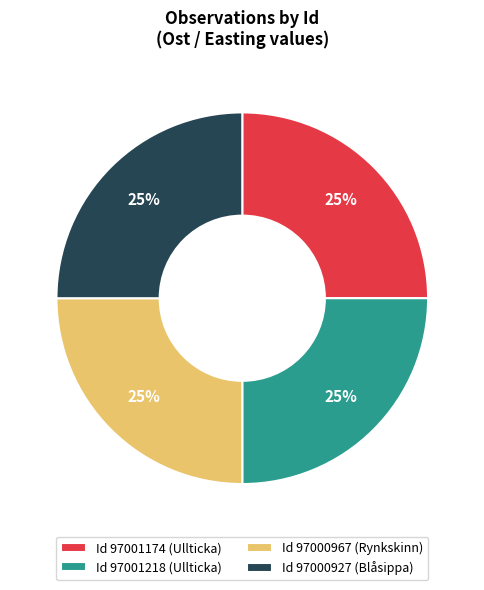

Is there any slice that represents more than half of the pie?

No